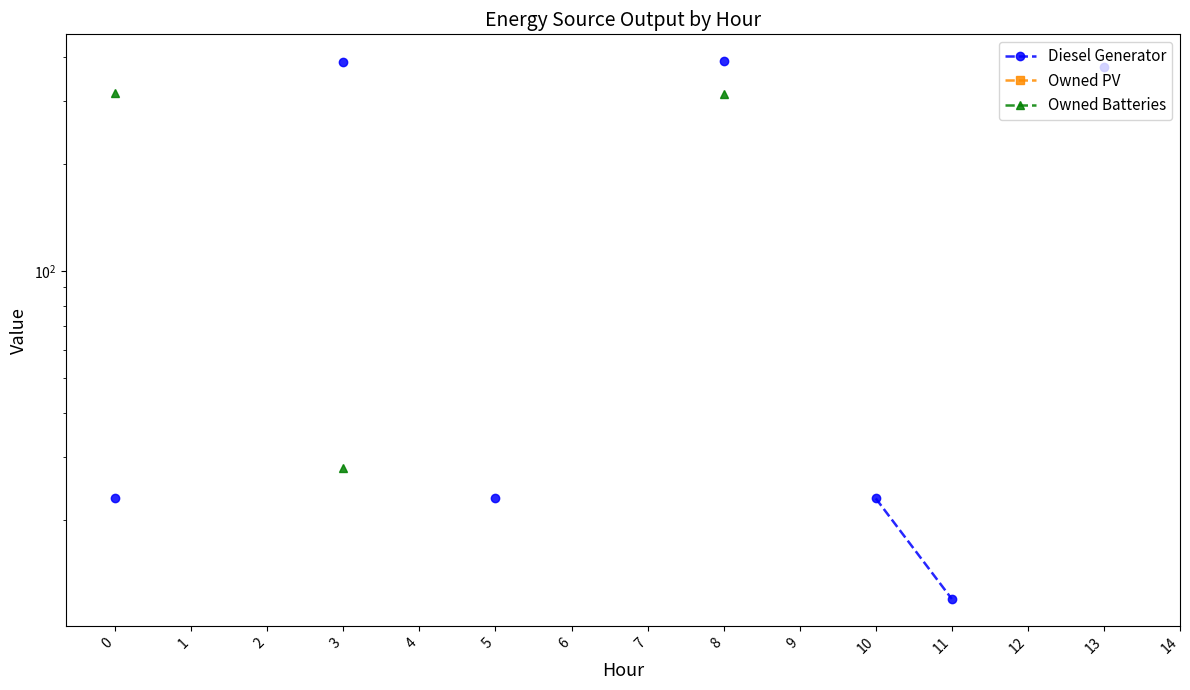

How many data points does each series have?

15